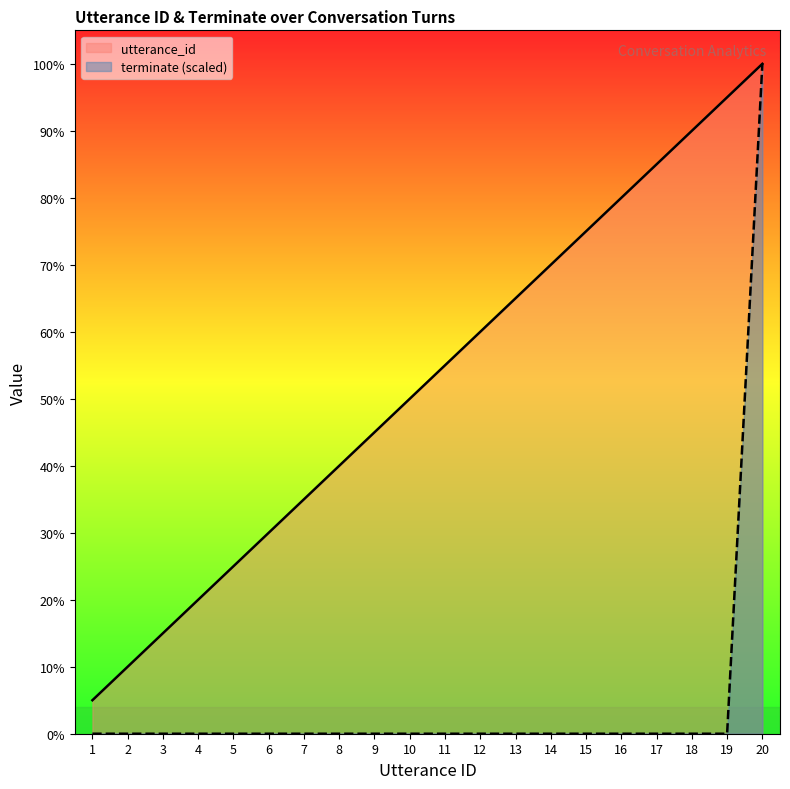

List the series in order of their overall mean, lowest first.

terminate (scaled), utterance_id